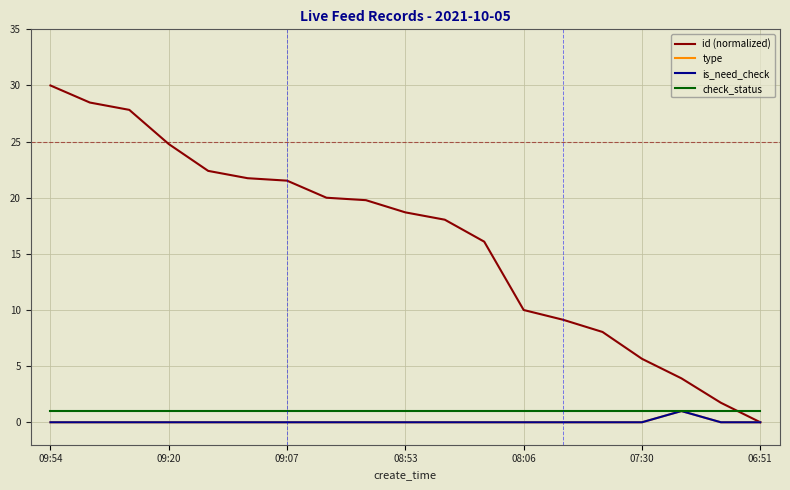

True or false: id (normalized) has more than 1 interior local peaks.

False